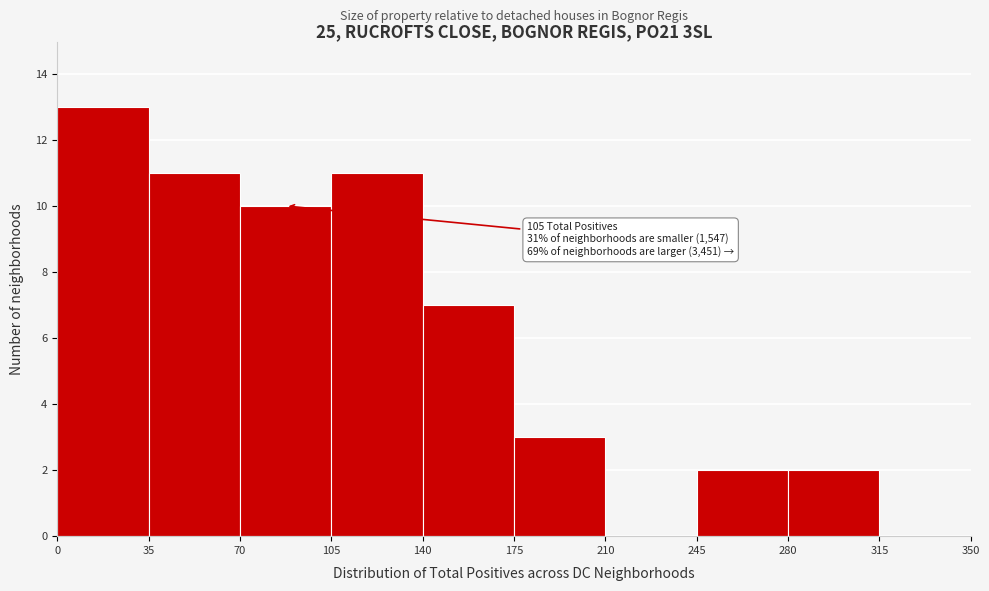

Which range on the x-axis has the tallest bar?

0 to 35